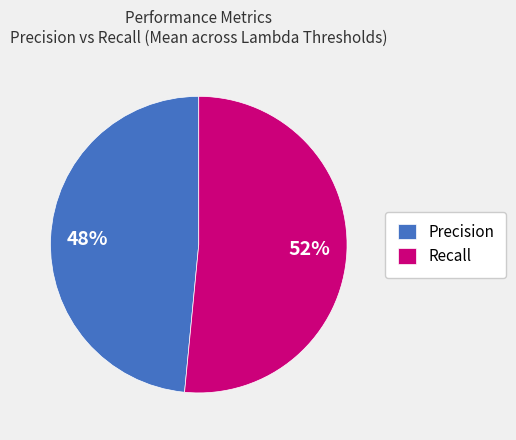

Which slice is the smallest?

Precision